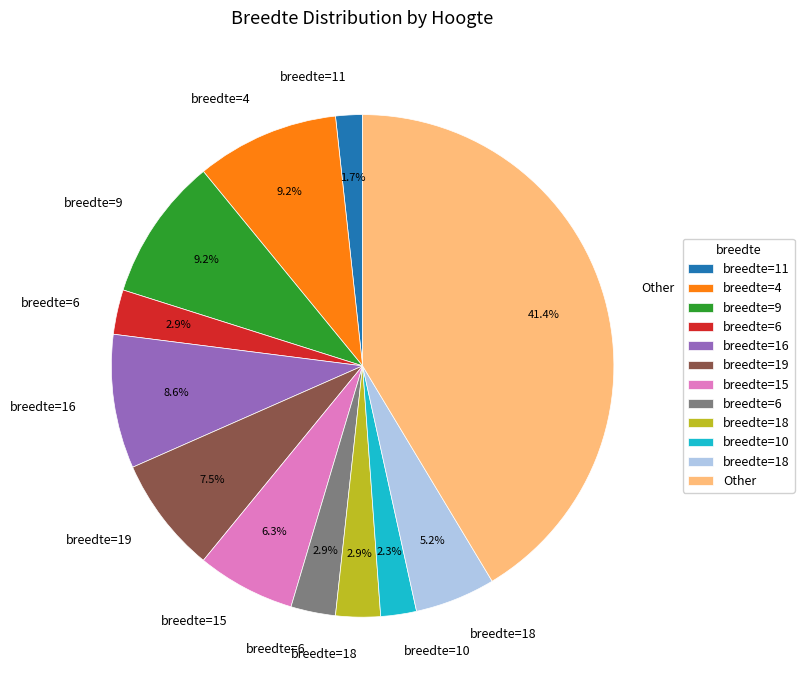

How many slices are in this pie chart?

12